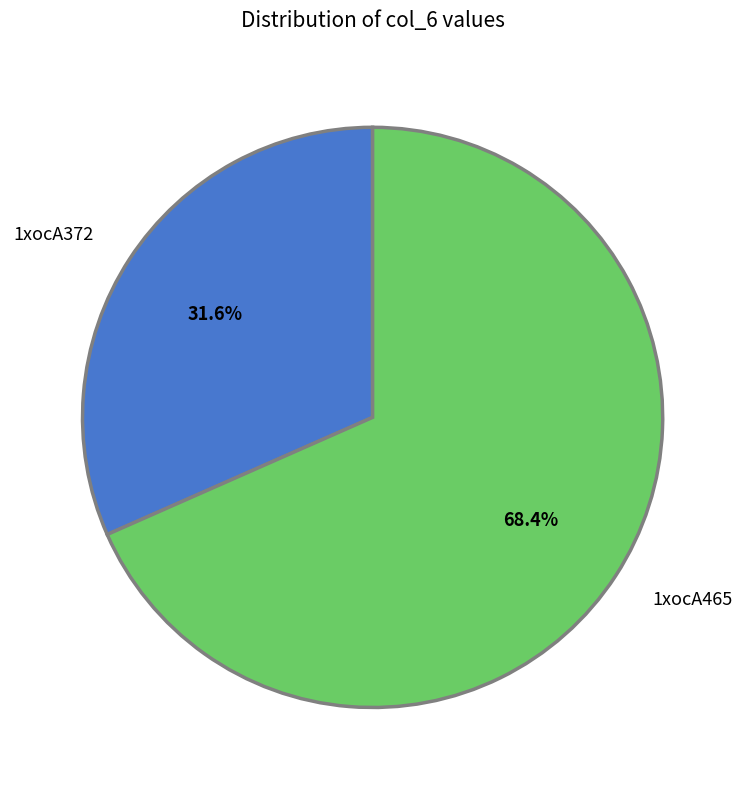

Which category has the biggest portion of the pie?

1xocA465